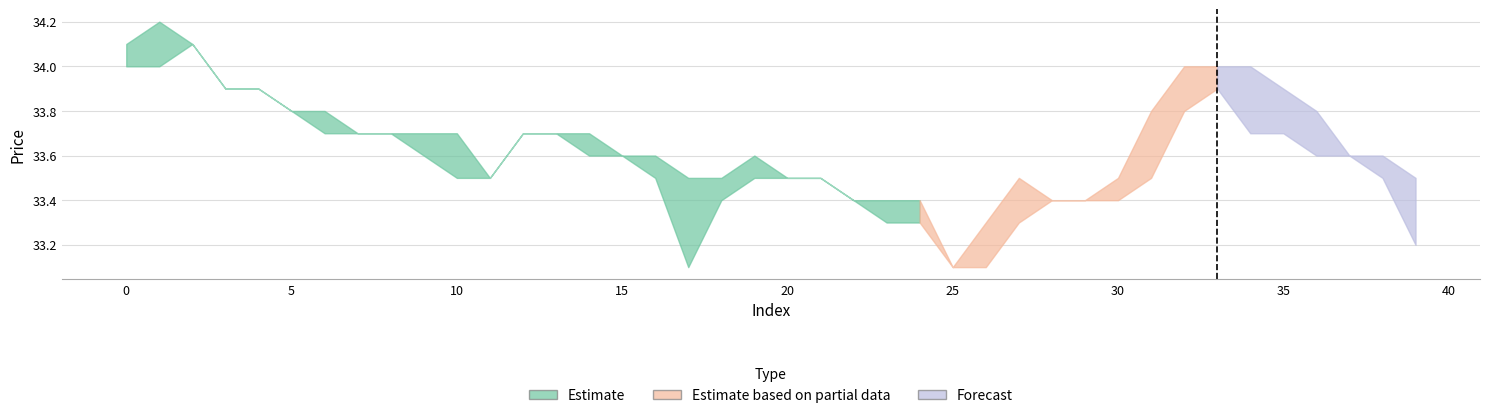

What is the value of the high point at the 30th from the left?

33.4